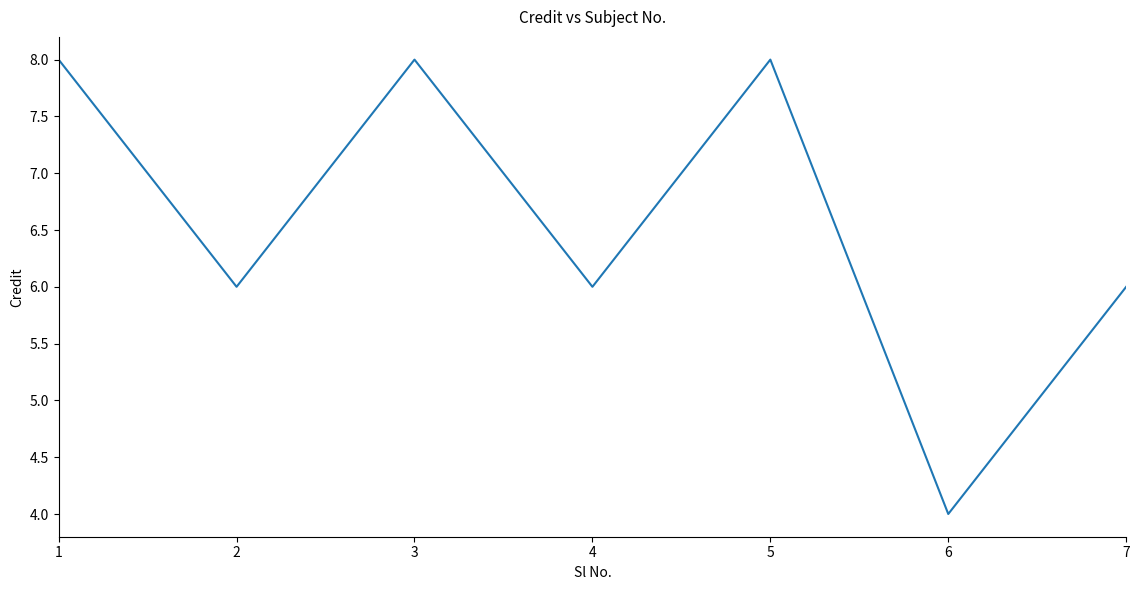

Read the value at 2.

6